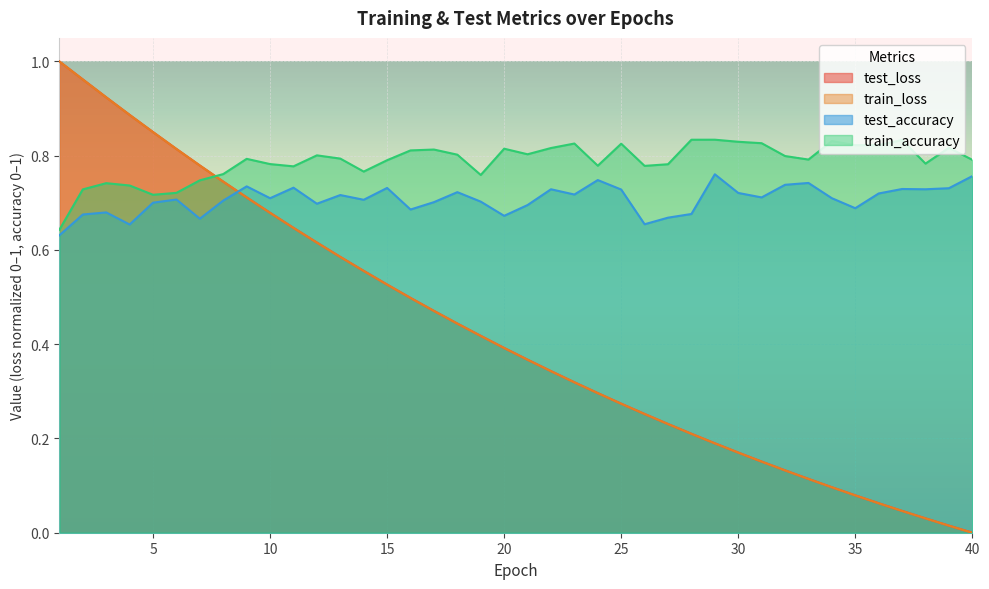

Which series changed the most between 1 and 4?

train_loss